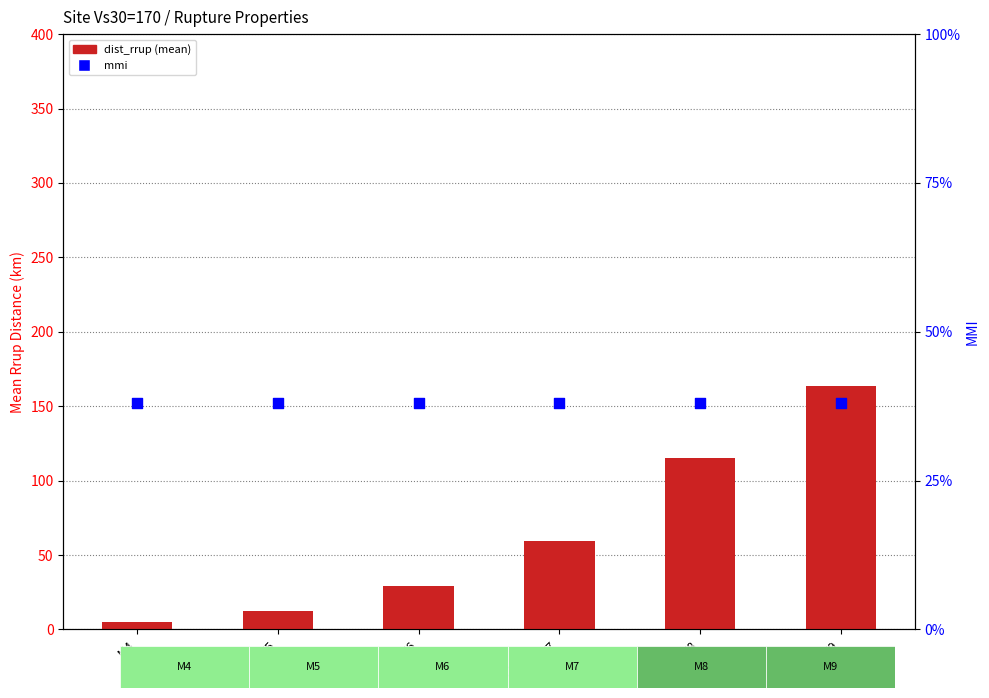

What is the total value across all series at M6?

29.6